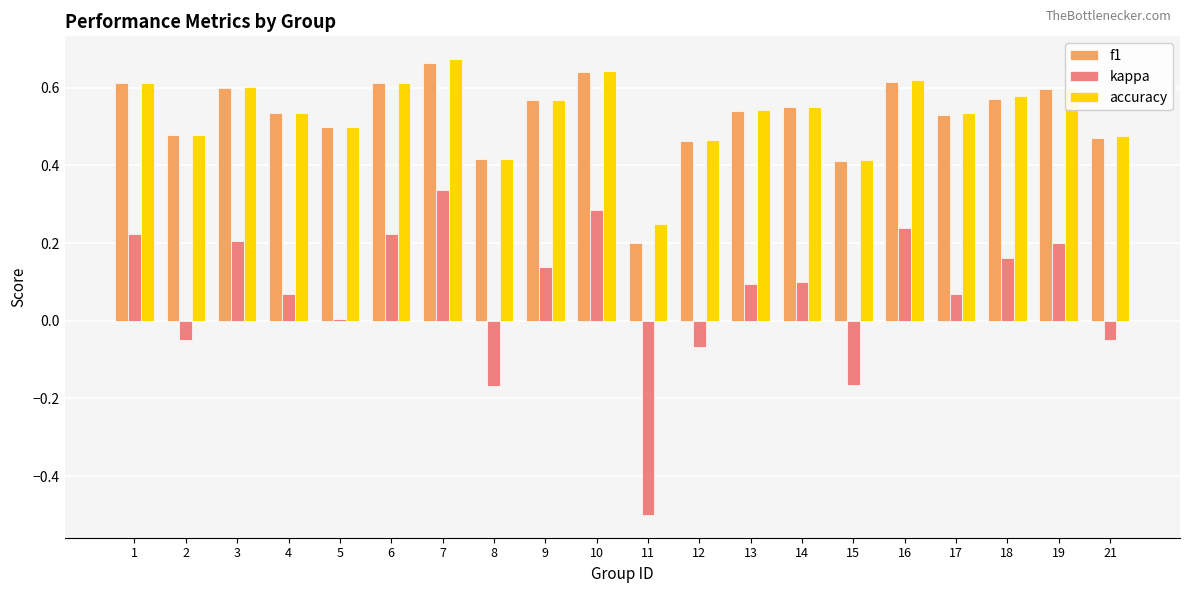

Is the value of f1 at 10 greater than the value of accuracy at 14?

Yes